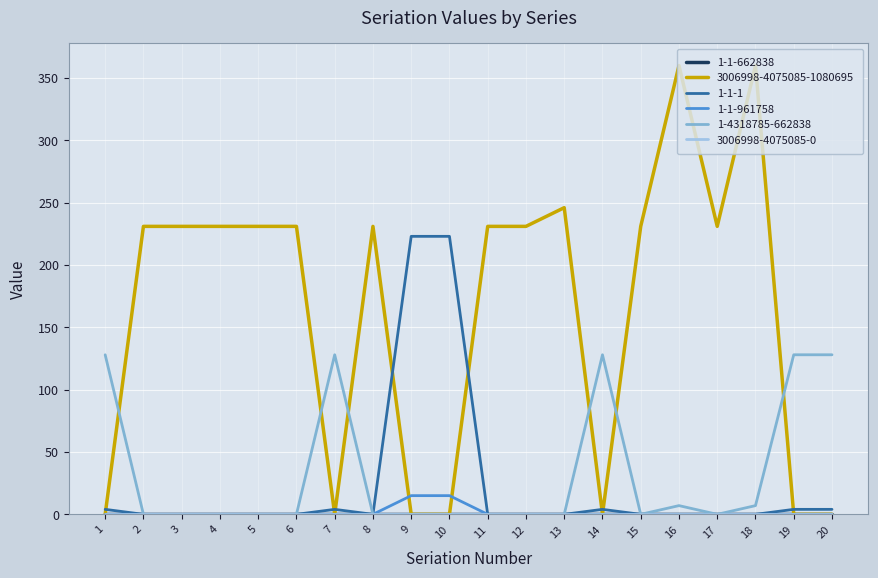

True or false: 1-4318785-662838 and 1-1-1 cross at least once.

False